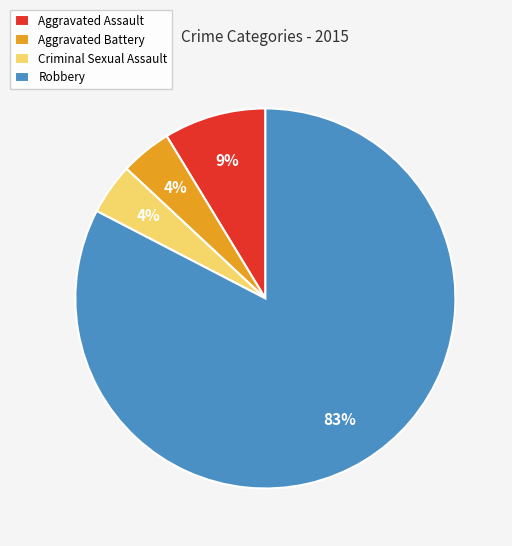

To the nearest percent, what portion does Criminal Sexual Assault represent?

4%